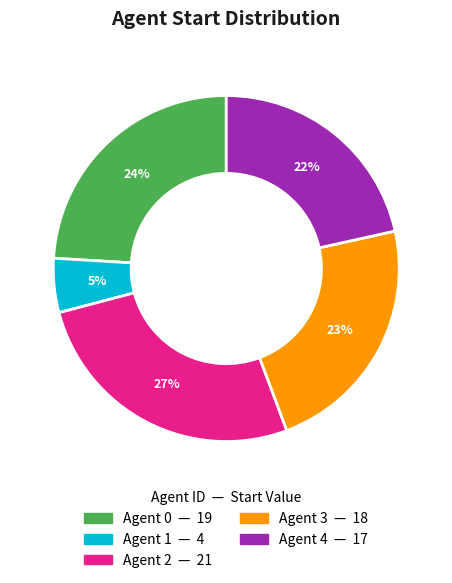

Is it true that Agent 3 is 23% of the pie?

True